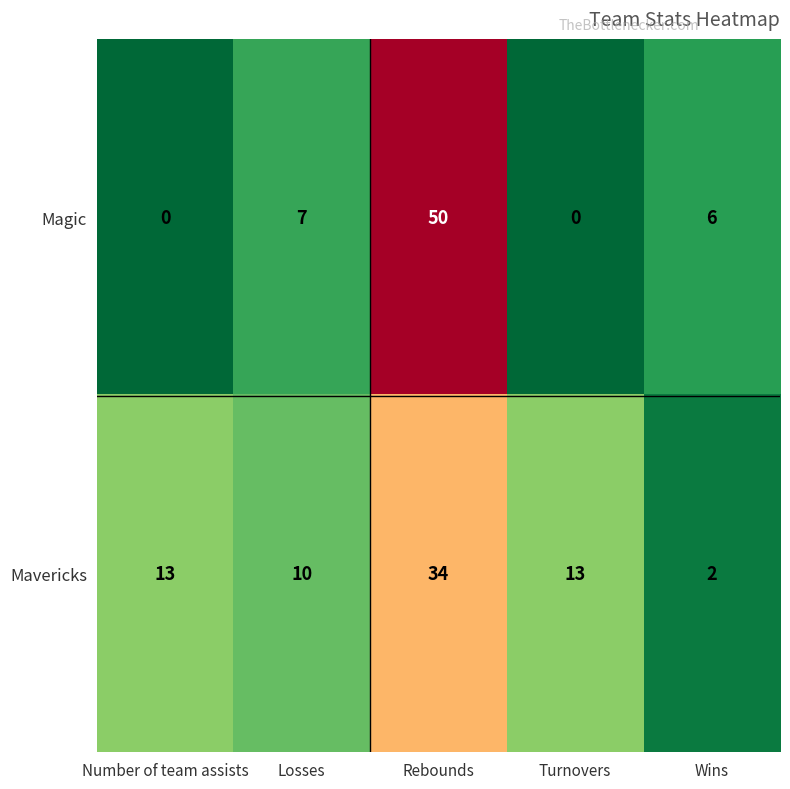

What is the difference between the Mavericks values at Losses and Wins?

8